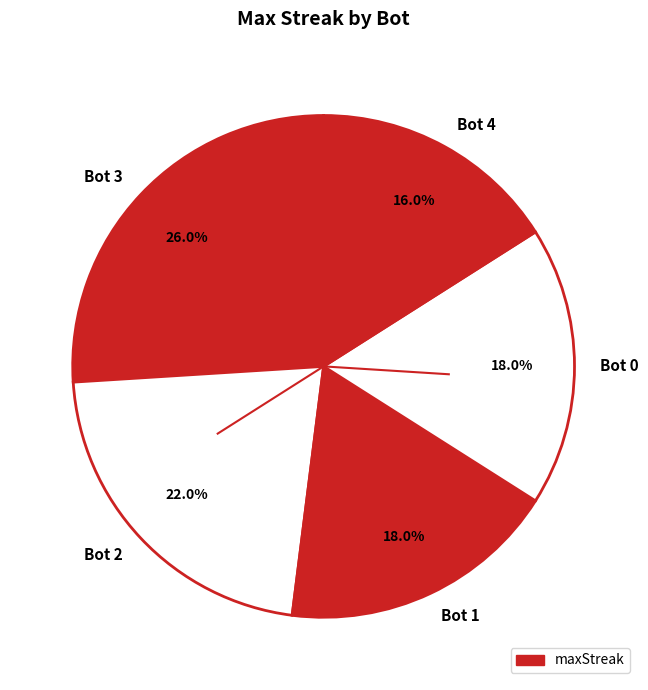

How many slices are in this pie chart?

5